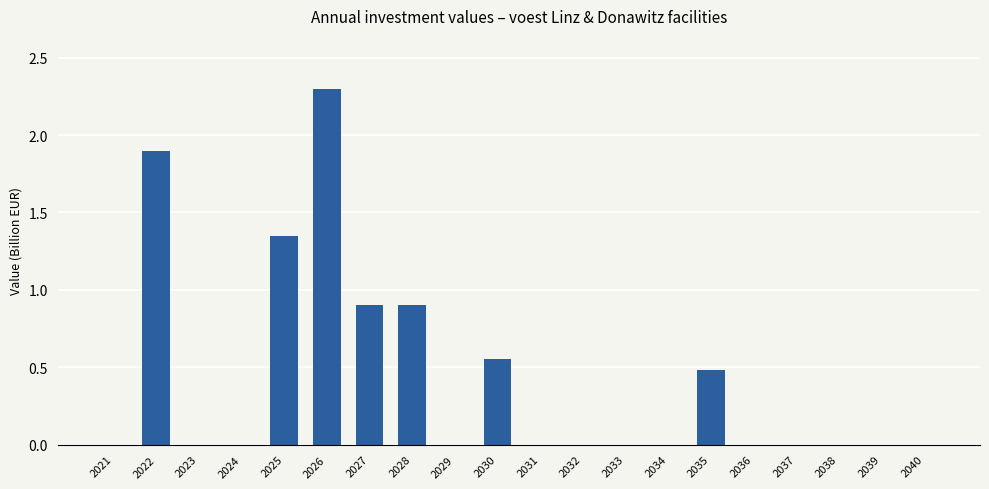

What is the change in value from 2022 to 2037?

-1.9